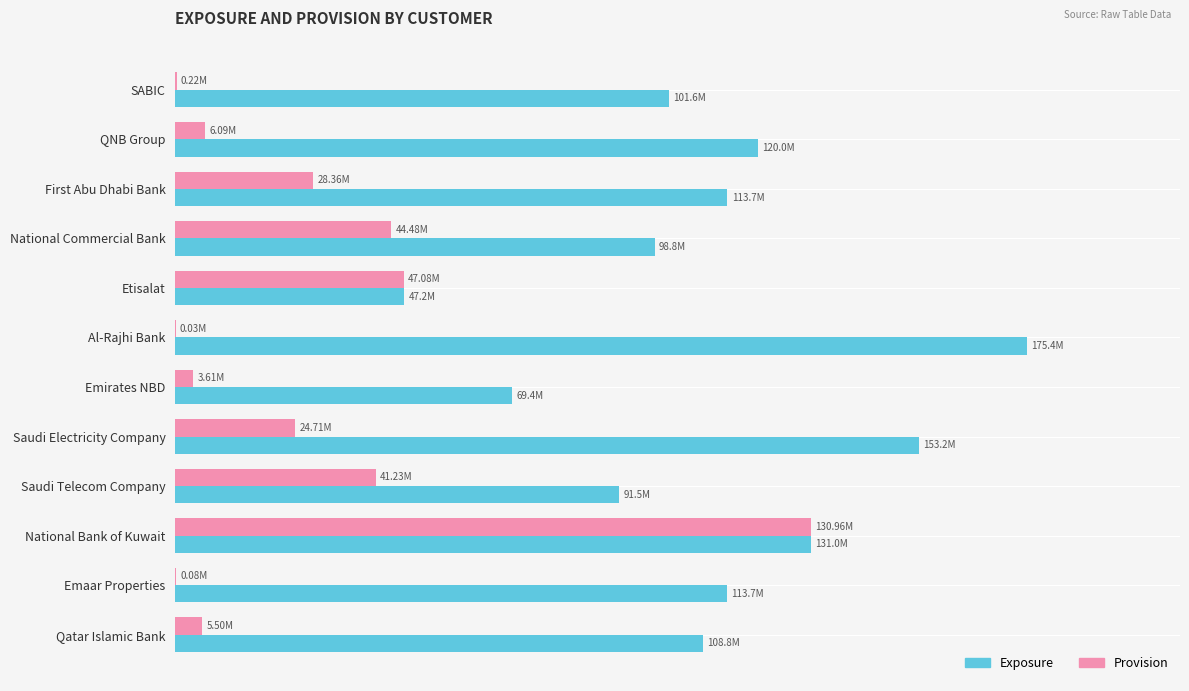

Reading left to right, transcribe all the data shown in this chart.

Exposure: 101610694.0	119952898.0	113733670.0	98785689.0	47187513.0	175433608.0	69376369.0	153244119.0	91454654.0	131011175.0	113709551.0	108752312.0
Provision: 215184.6	6090054.9	28357224.2	44484425.8	47075729.0	33574.7	3614365.5	24705770.8	41229269.9	130964277.0	82356.5	5502858.8